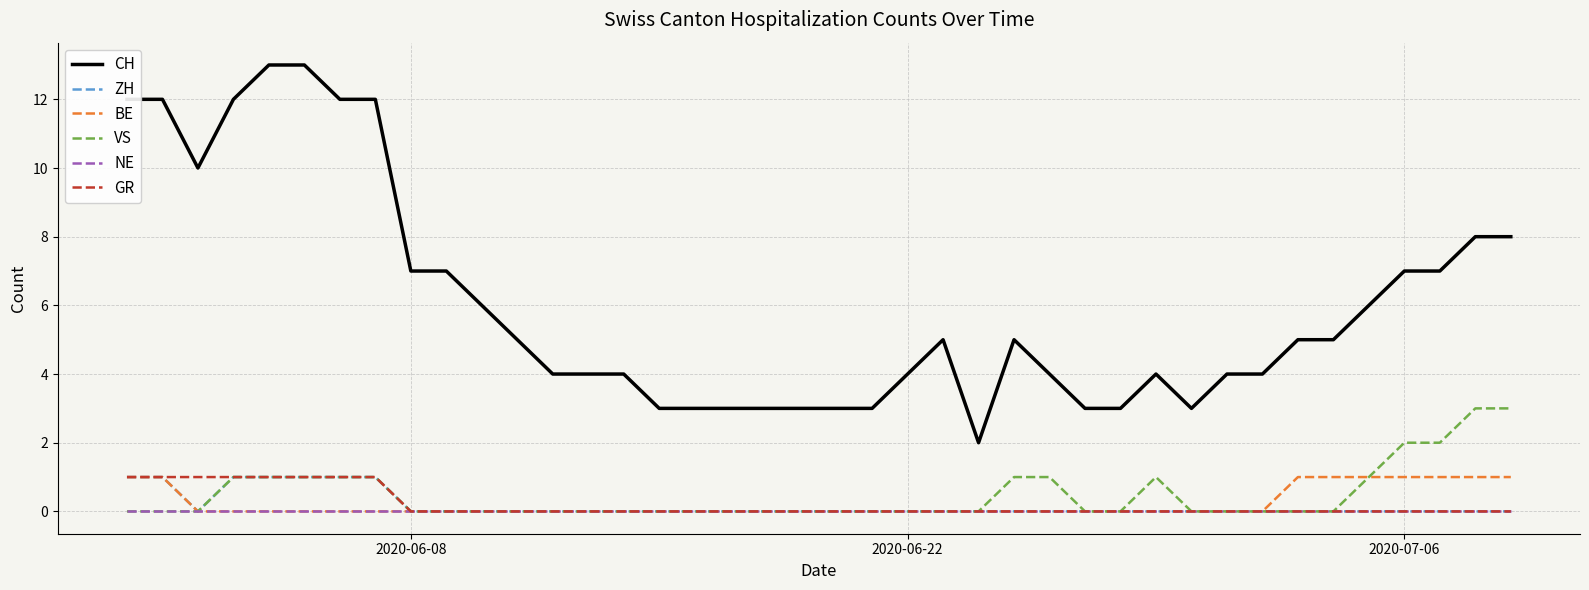

True or false: ZH and CH cross at least once.

False